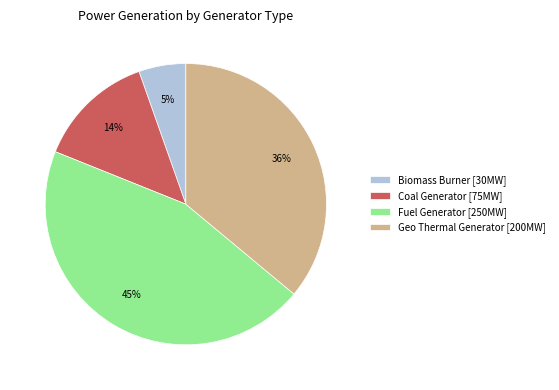

To the nearest percent, what percentage of the pie is Biomass Burner?

5%